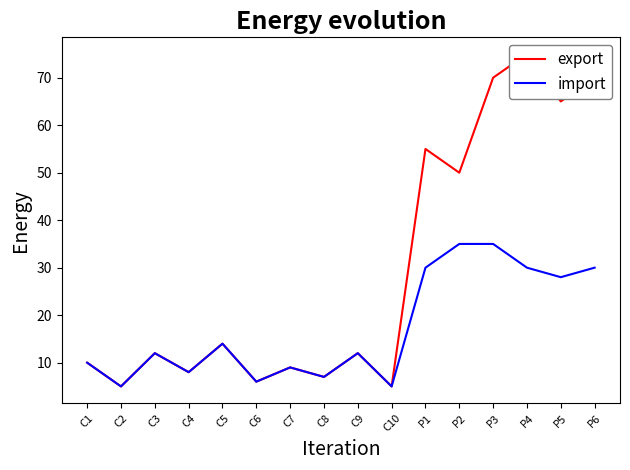

True or false: import and export intersect in this chart.

False